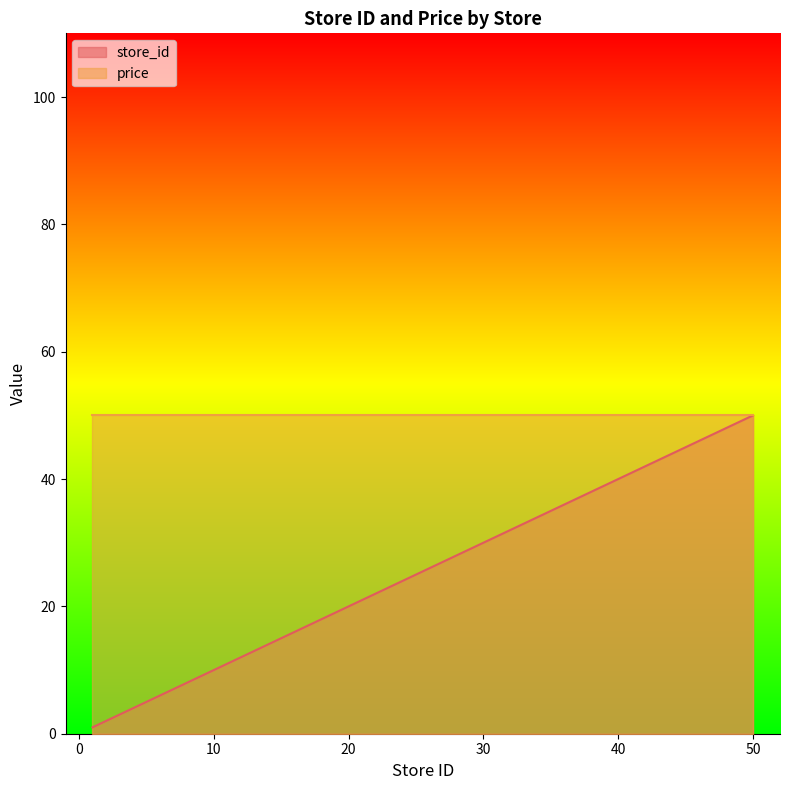

What is the value of the 10th point from the left?

21